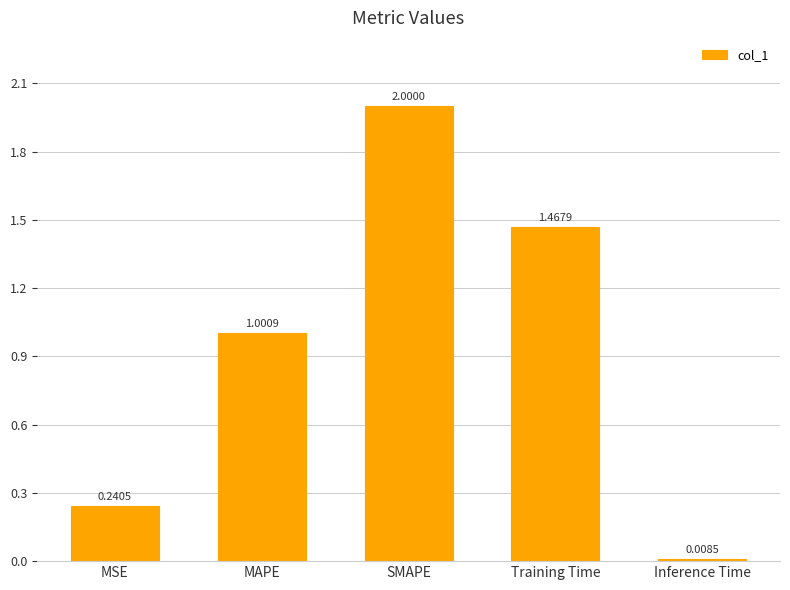

What is the label of the 4th bar from the left?

Training Time